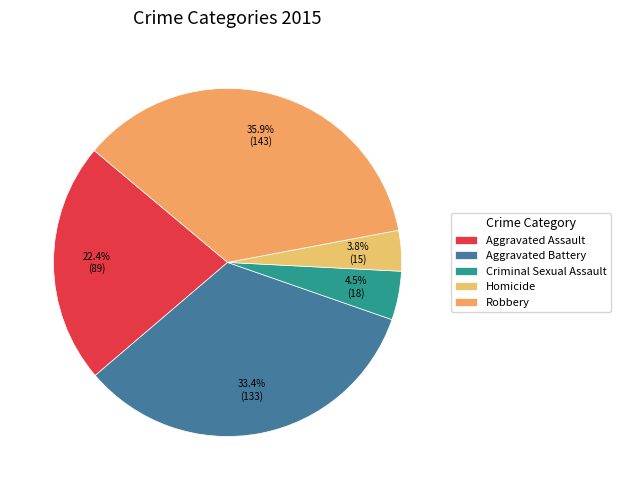

How many segments does this pie chart have?

5